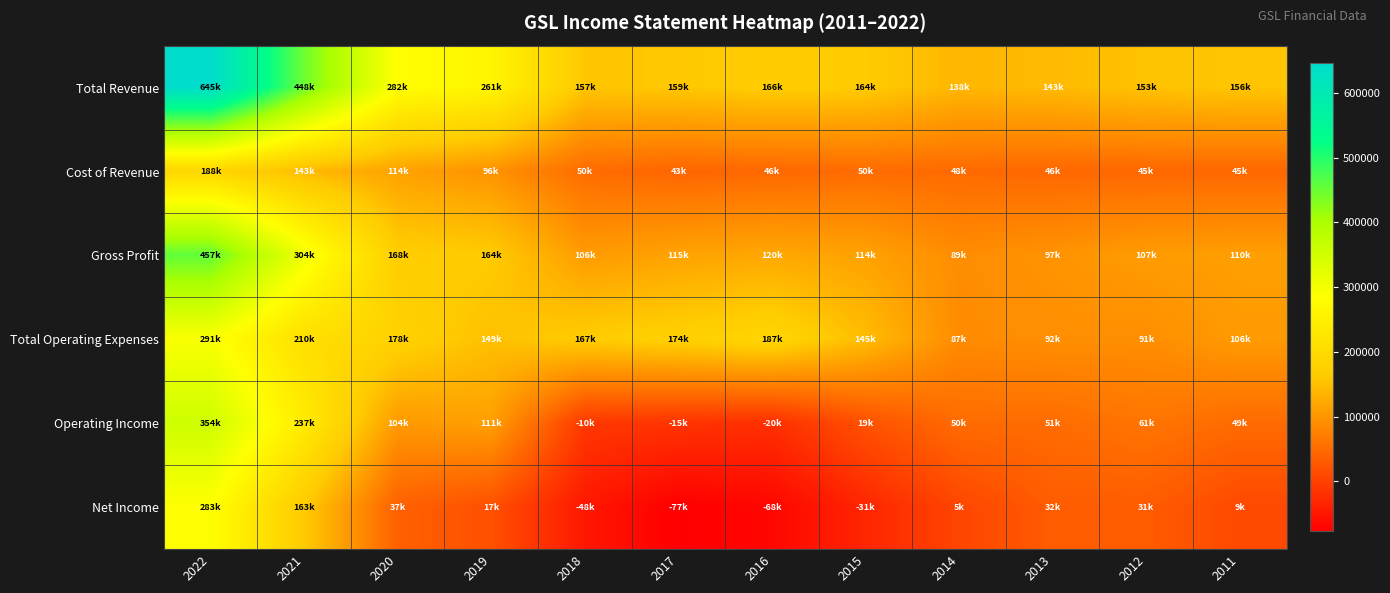

What is the total value across all series at 2017?

400500